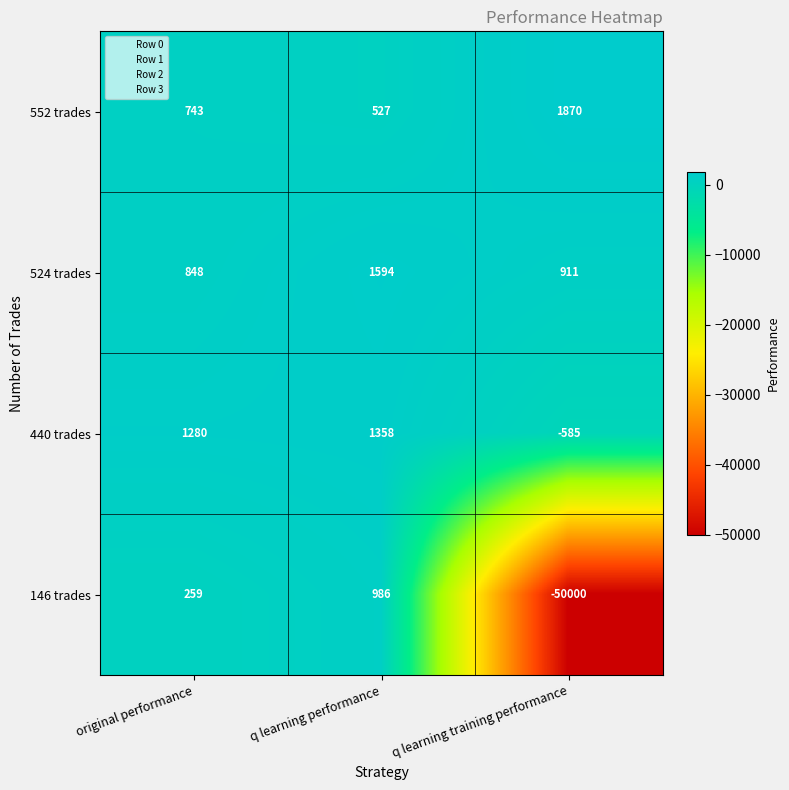

What is the spread (max minus min) of values at q learning training performance?

51870